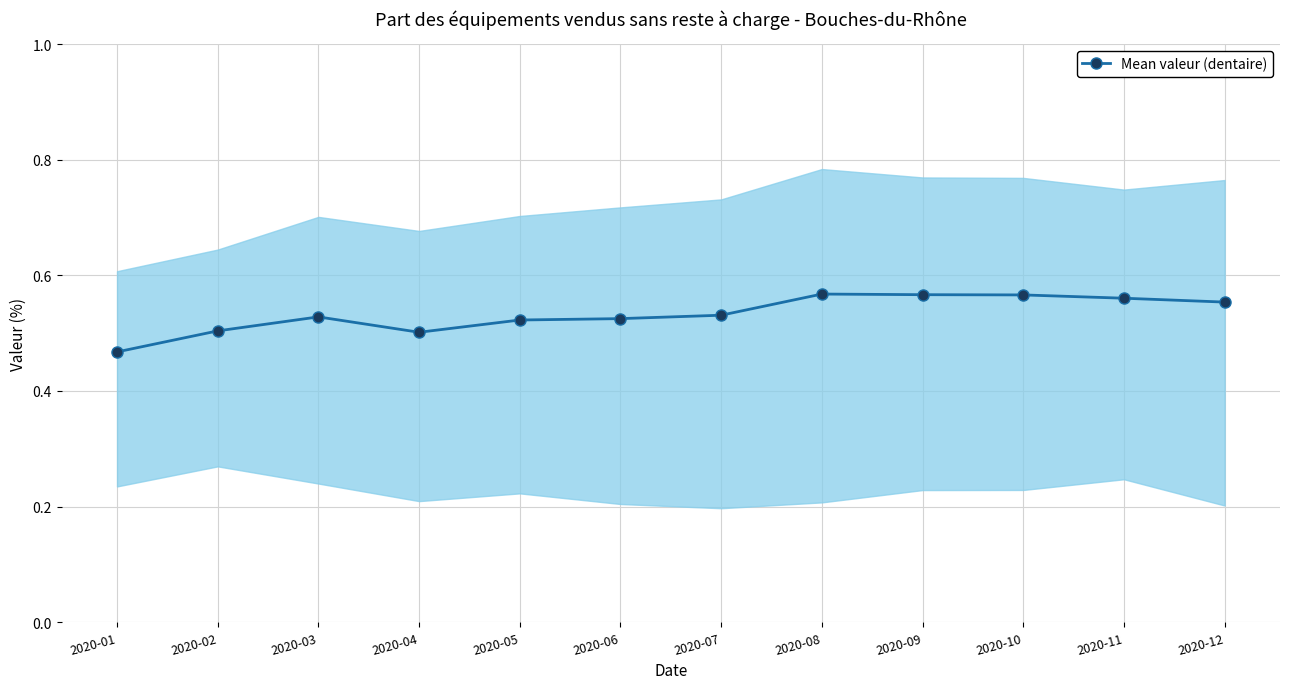

What is the value of the 3rd point from the left?

0.5